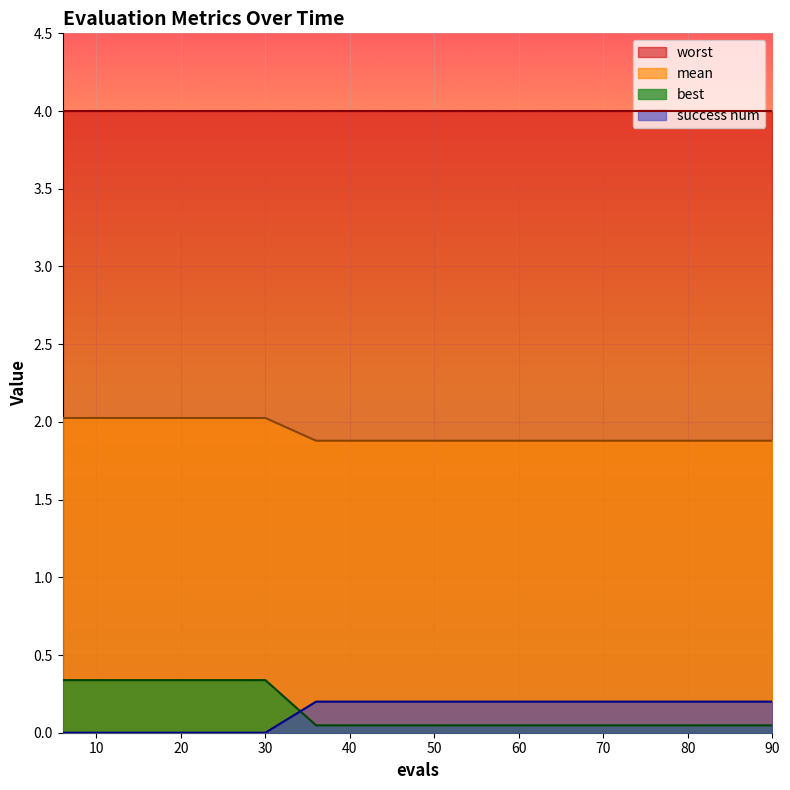

What is the spread (max minus min) of values at 30?

4.0